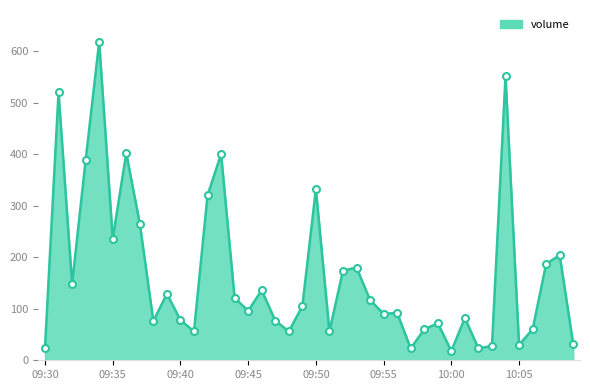

What is the difference between the maximum and minimum values?

600